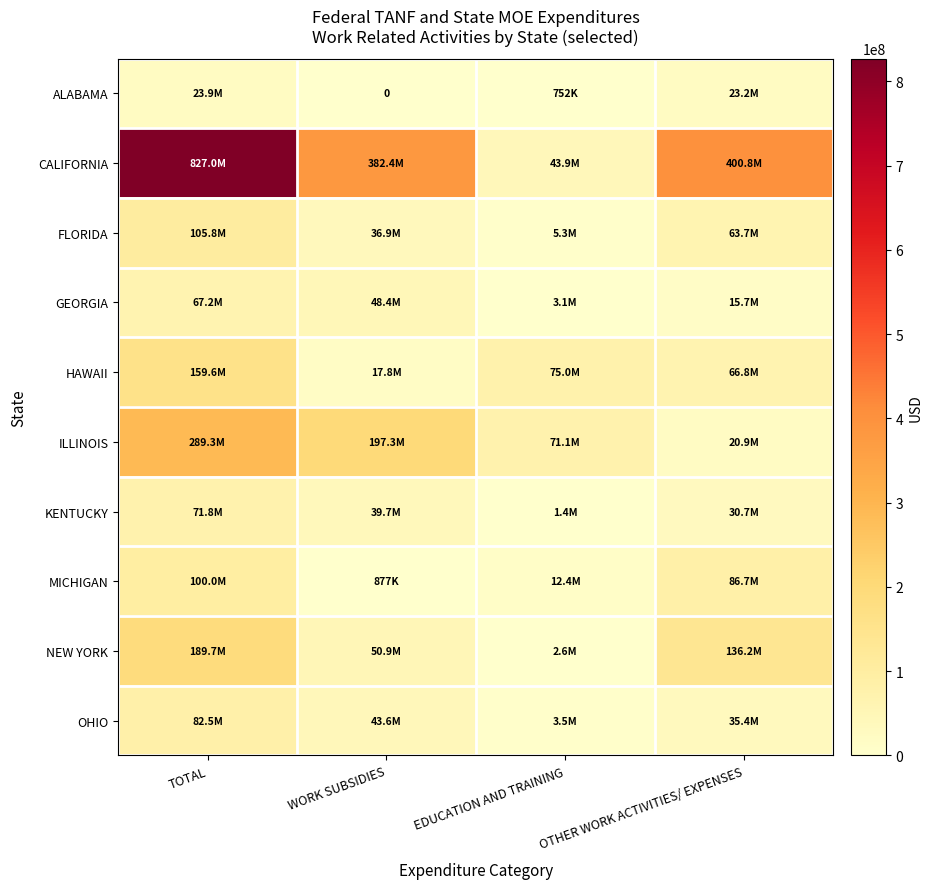

What is the maximum value shown in the chart?

827035199